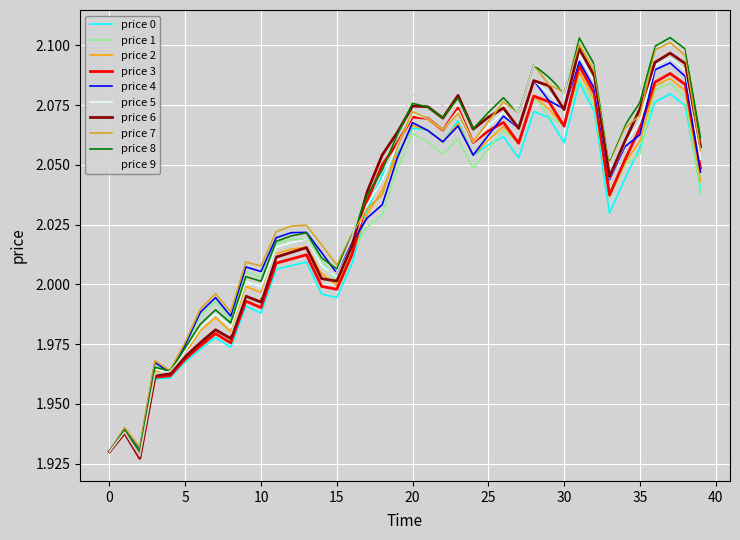

Which series has the largest range (max minus min)?

price 9